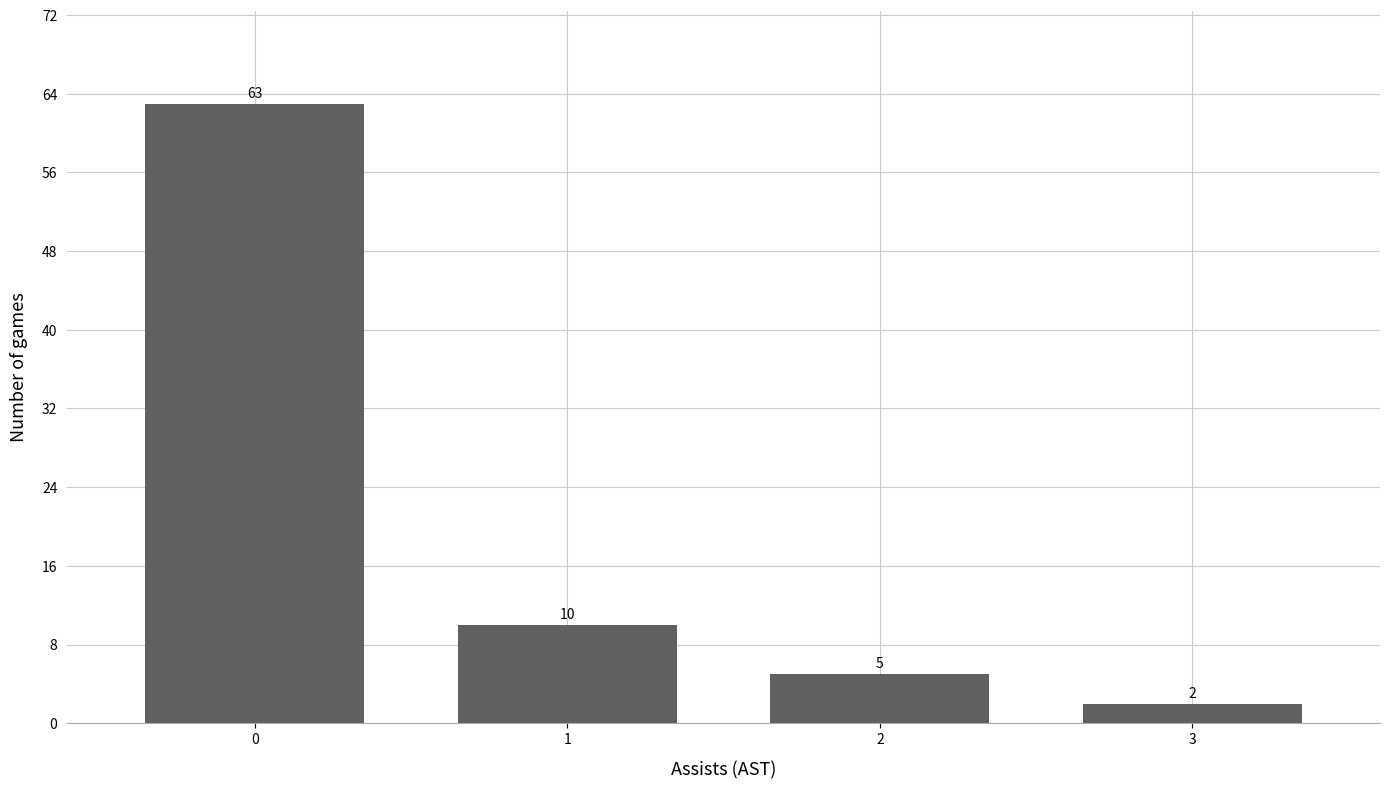

Reading left to right, what are all the values shown in this chart?

63	10	5	2